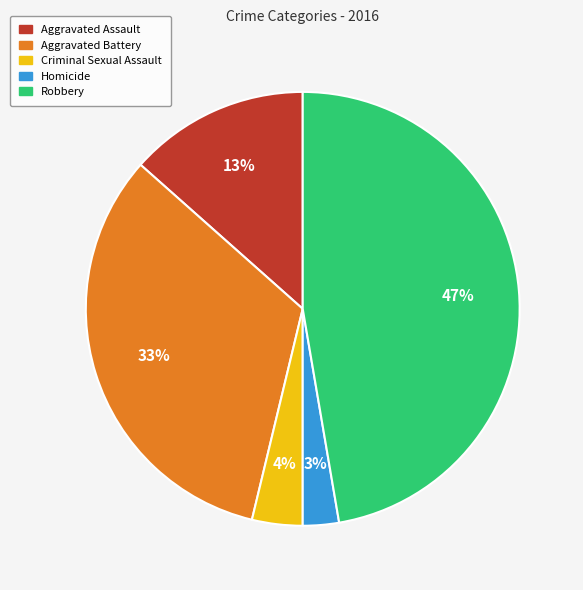

Between Homicide and Aggravated Assault, which is larger?

Aggravated Assault